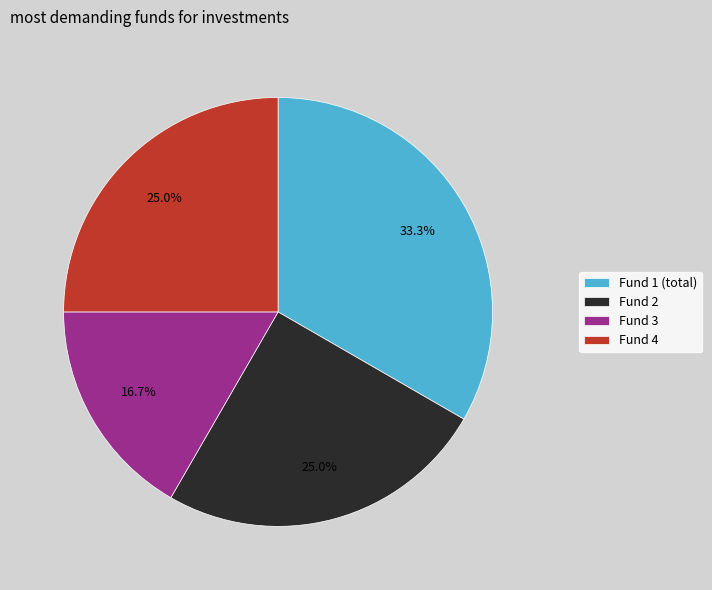

To the nearest percent, what portion does Fund 3 represent?

17%